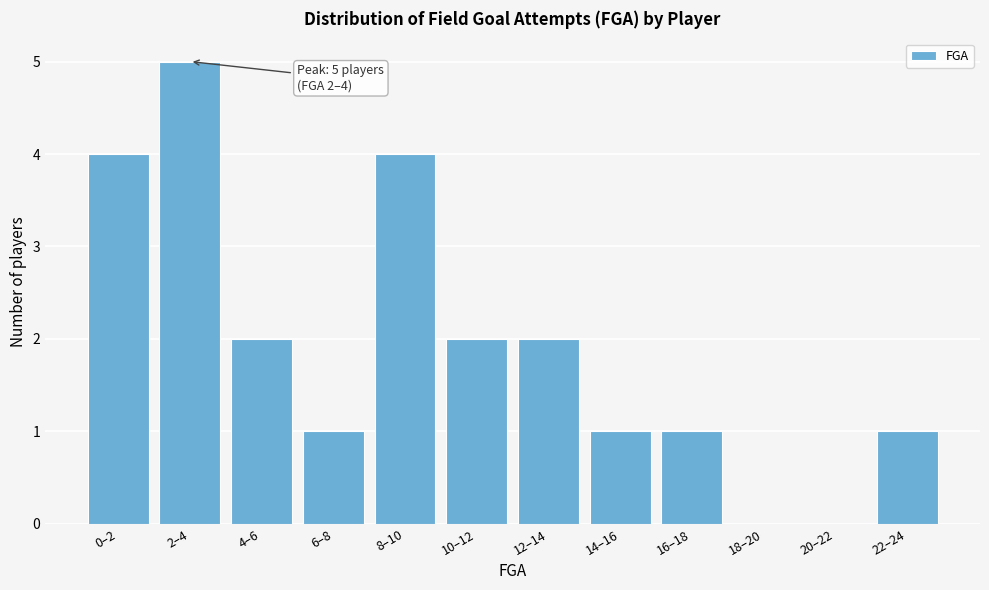

Reading left to right, extract all data points from this chart.

0–2=4	2–4=5	4–6=2	6–8=1	8–10=4	10–12=2	12–14=2	14–16=1	16–18=1	18–20=0	20–22=0	22–24=1